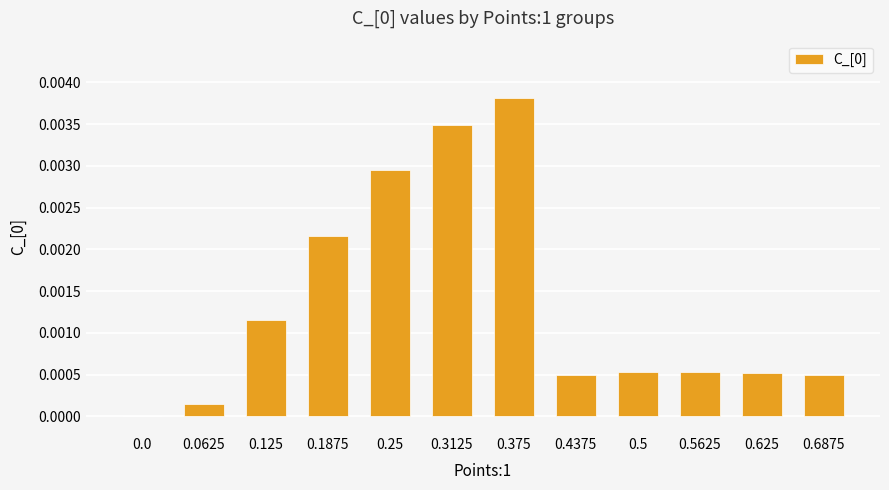

At which category does the chart reach its peak across all series?

0.375